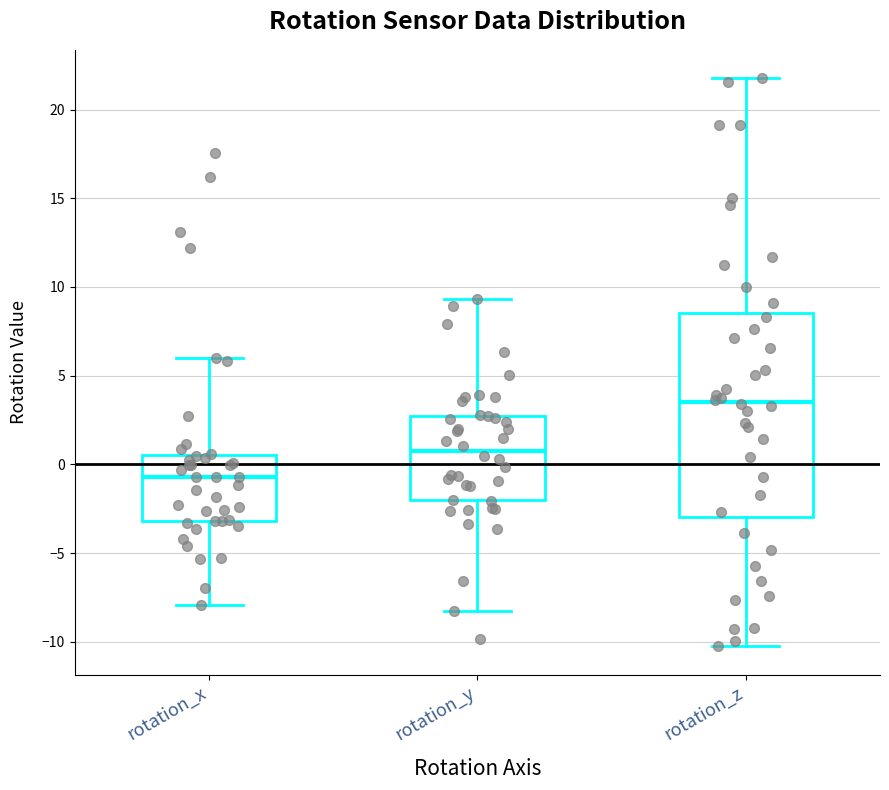

Which box's median line is the lowest?

rotation_x